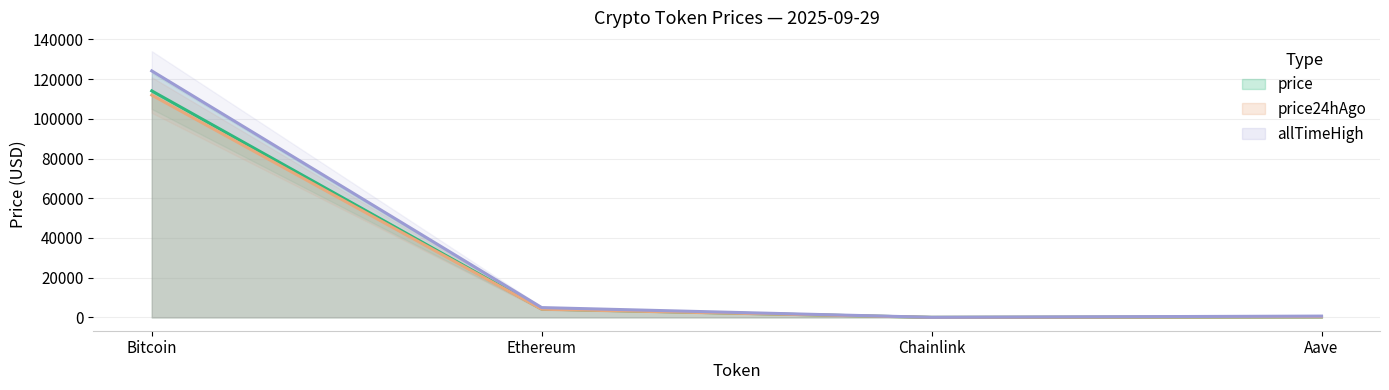

Where does the allTimeHigh series first go above 4946?

Bitcoin